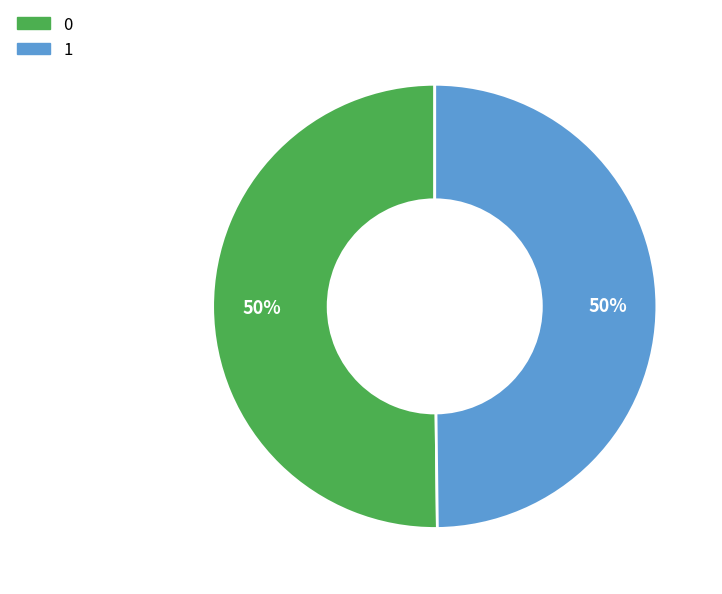

Combined, do 1 and 0 account for over 50%?

Yes